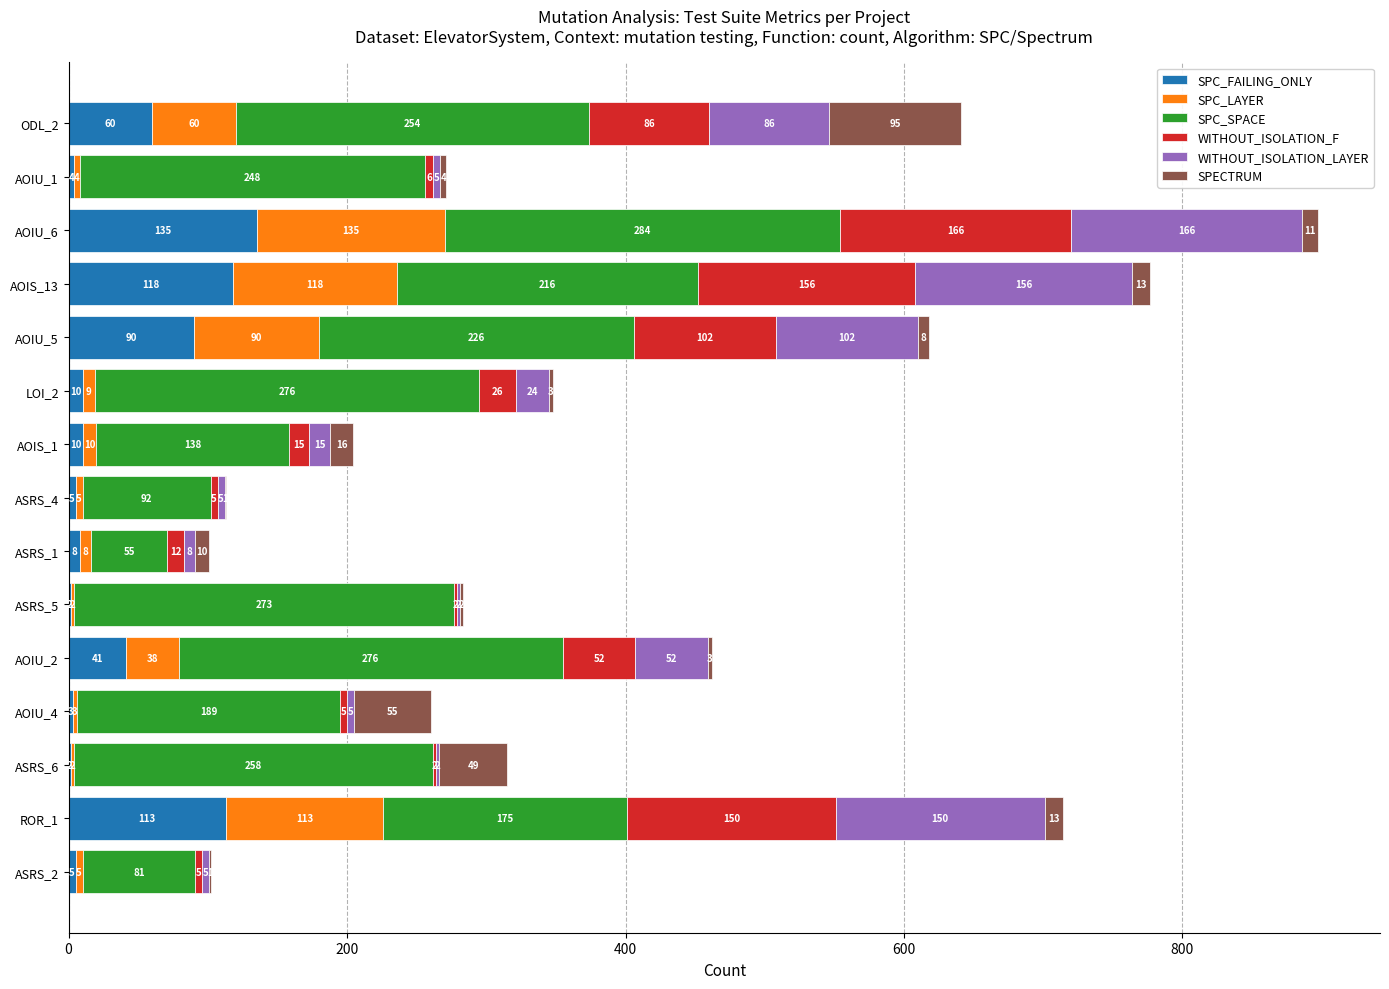

Where is SPC_FAILING_ONLY nearest to the value 68?

ODL_2